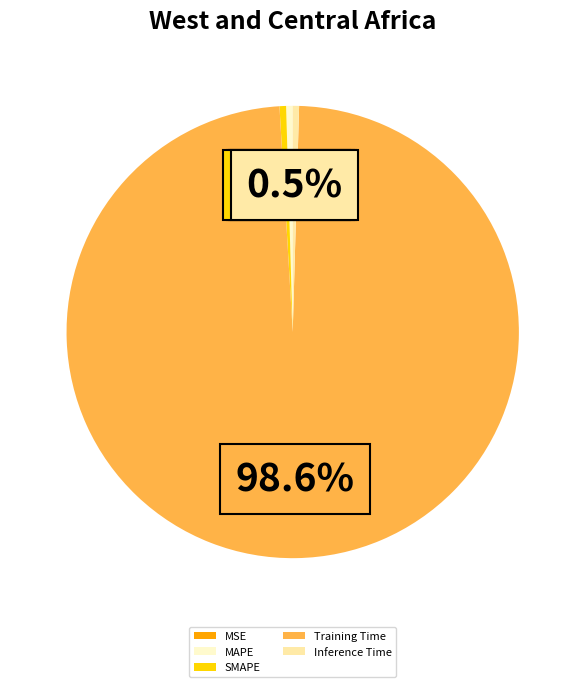

Between Training Time and Inference Time, which is larger?

Training Time